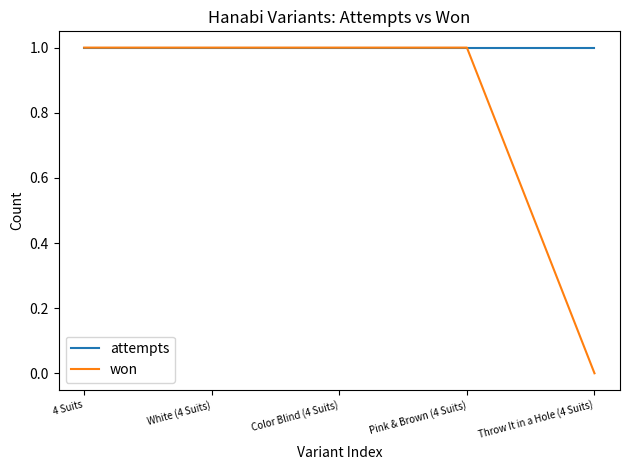

What position from the left is White (4 Suits)?

2